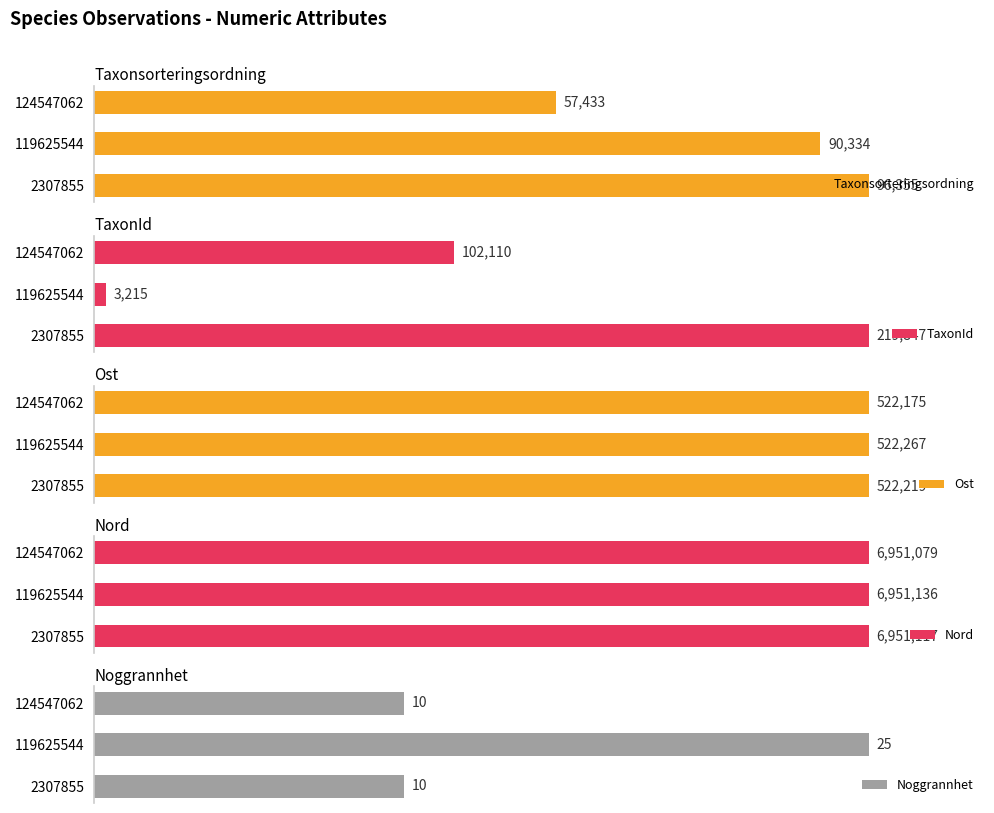

How many groups of bars are there?

3